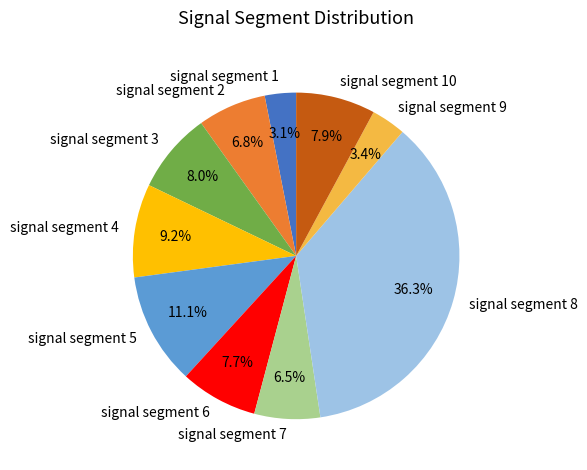

Is there a majority slice in this chart?

No